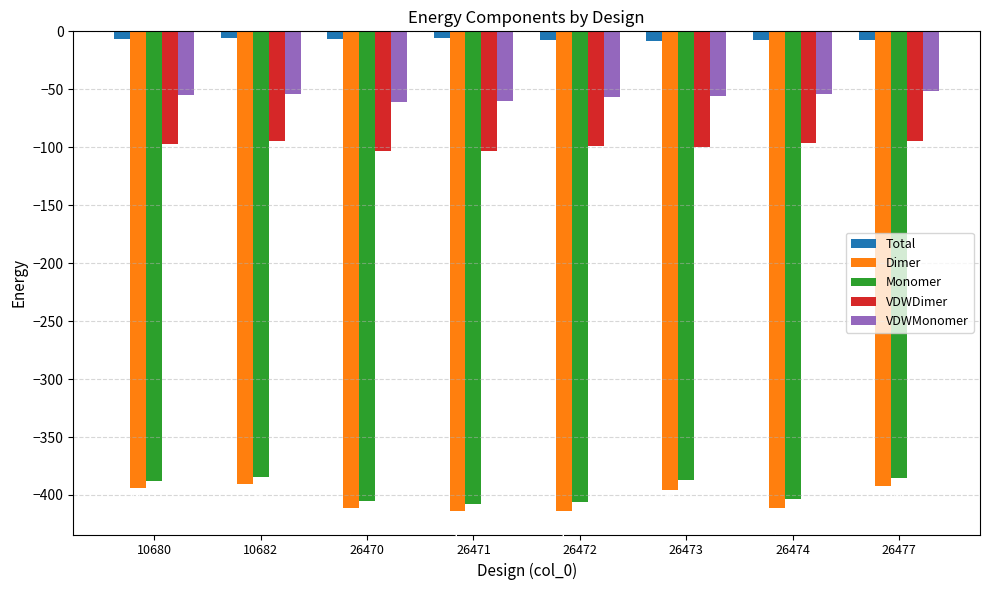

What is the difference between the highest and lowest values at 26470?

405.0